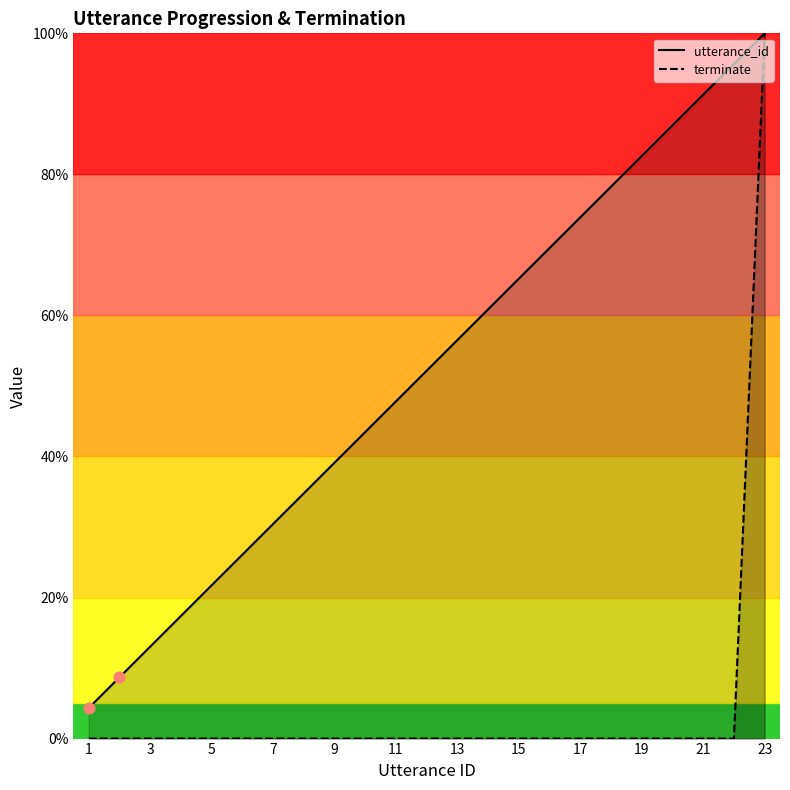

What are all the series names shown in the legend?

utterance_id, terminate